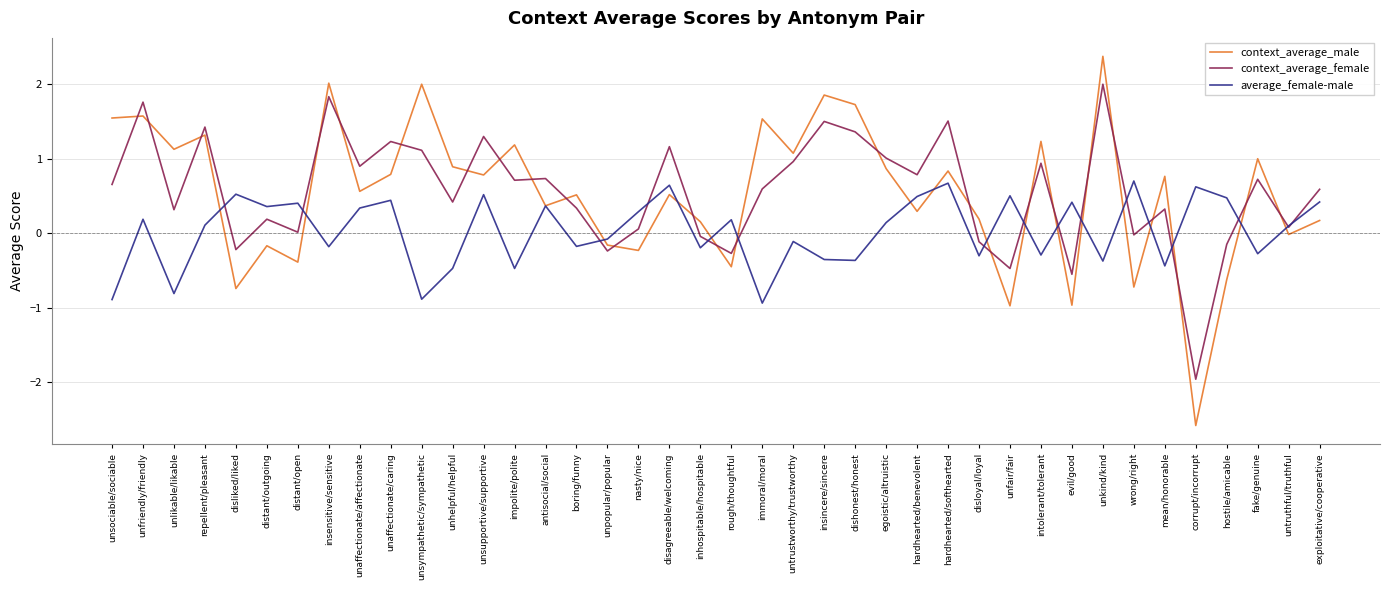

Is it true that context_average_female equals 1.4 at dishonest/honest?

True